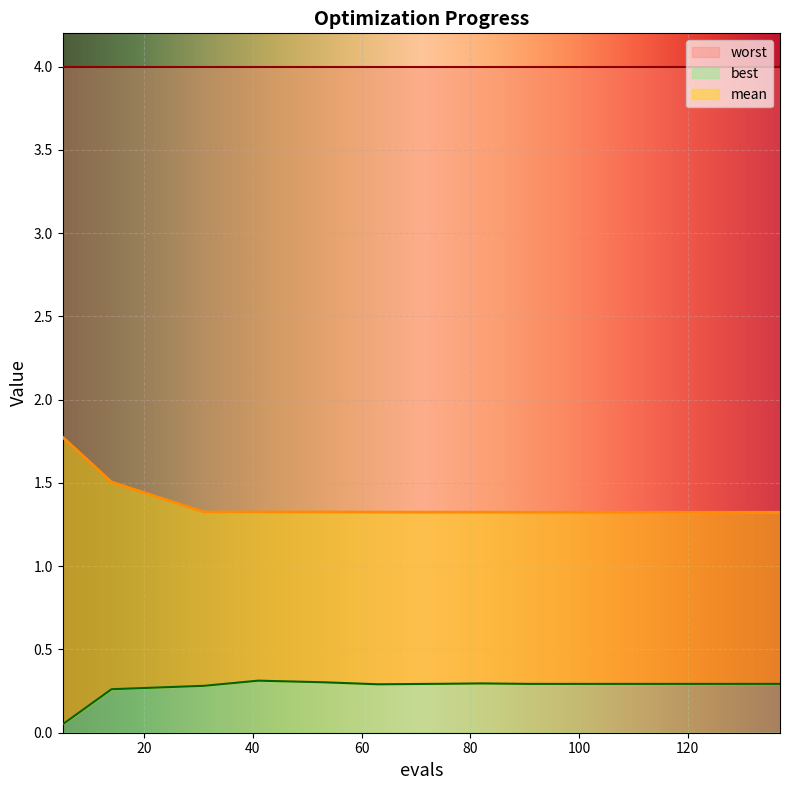

Reading left to right, extract all data points from this chart.

mean: 5=1.8	14=1.5	31=1.3	41=1.3	53=1.3	63=1.3	76=1.3	82=1.3	91=1.3	128=1.3	137=1.3
best: 5=0.1	14=0.3	31=0.3	41=0.3	53=0.3	63=0.3	76=0.3	82=0.3	91=0.3	128=0.3	137=0.3